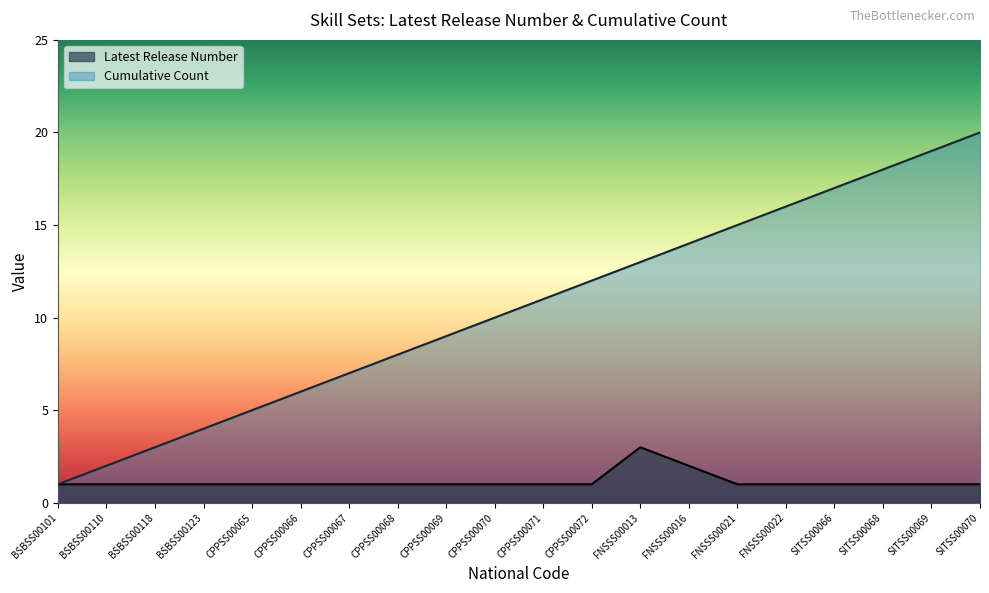

Rank the series by their average value, from highest to lowest.

Cumulative Count, Latest Release Number